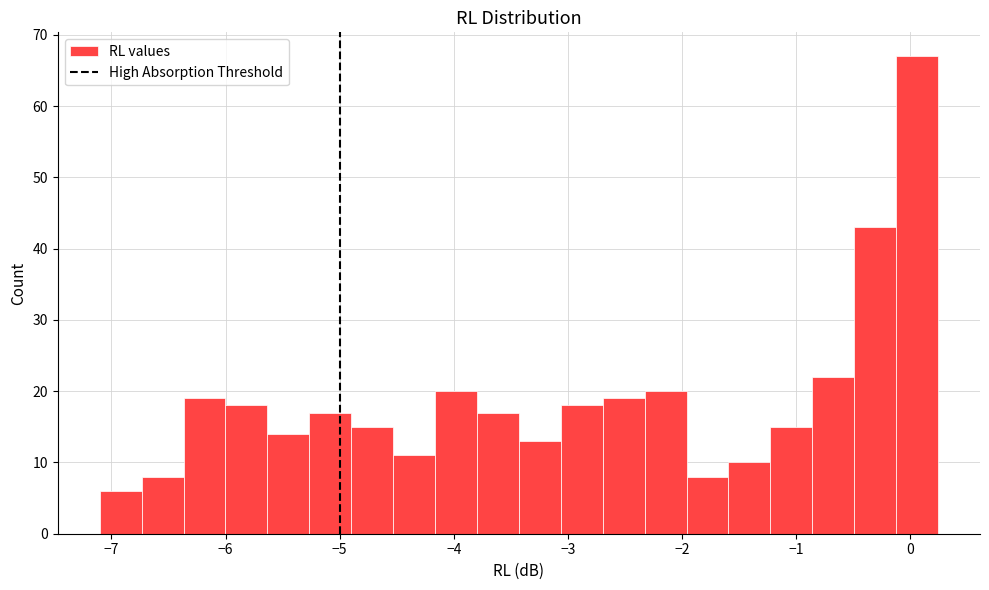

Read against the x-axis, roughly where is the centre of the tallest bar?

0.1